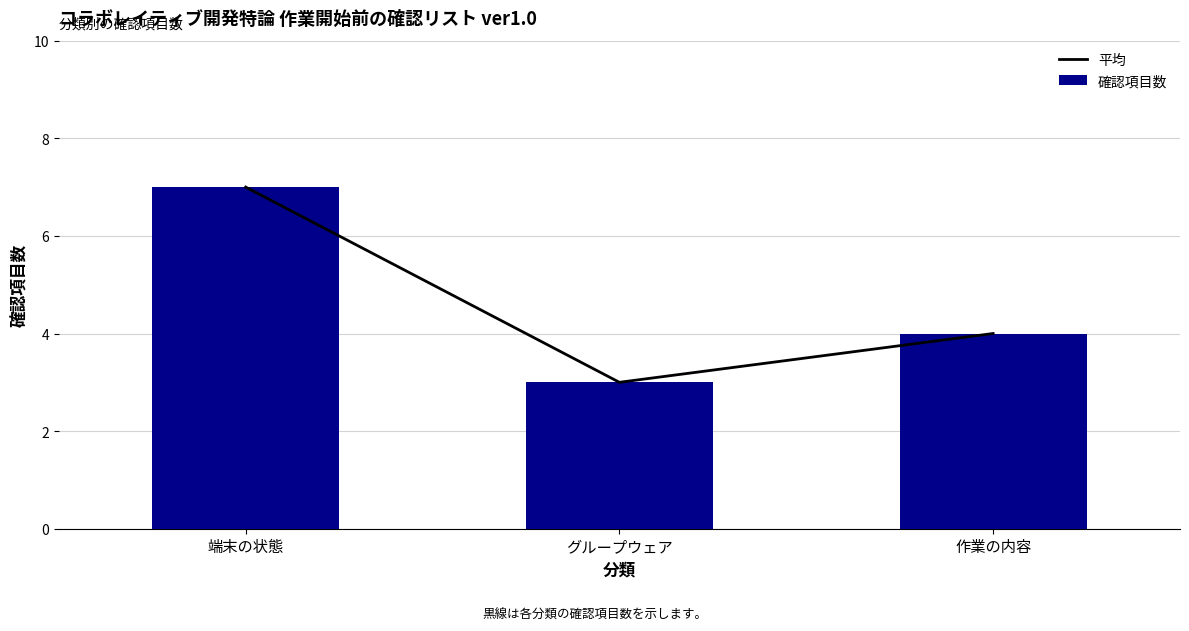

What is the label of the 3rd bar from the right?

端末の状態